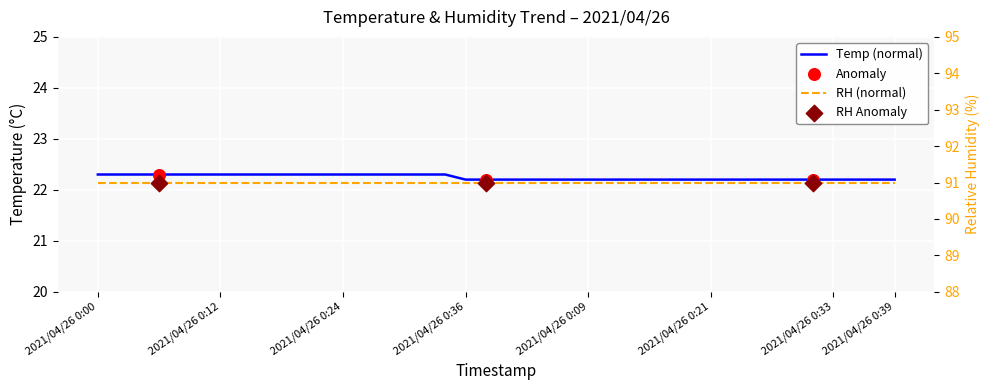

What is the ratio of the value at 2021/04/26 0:11 to the value at 2021/04/26 0:14?

1.0